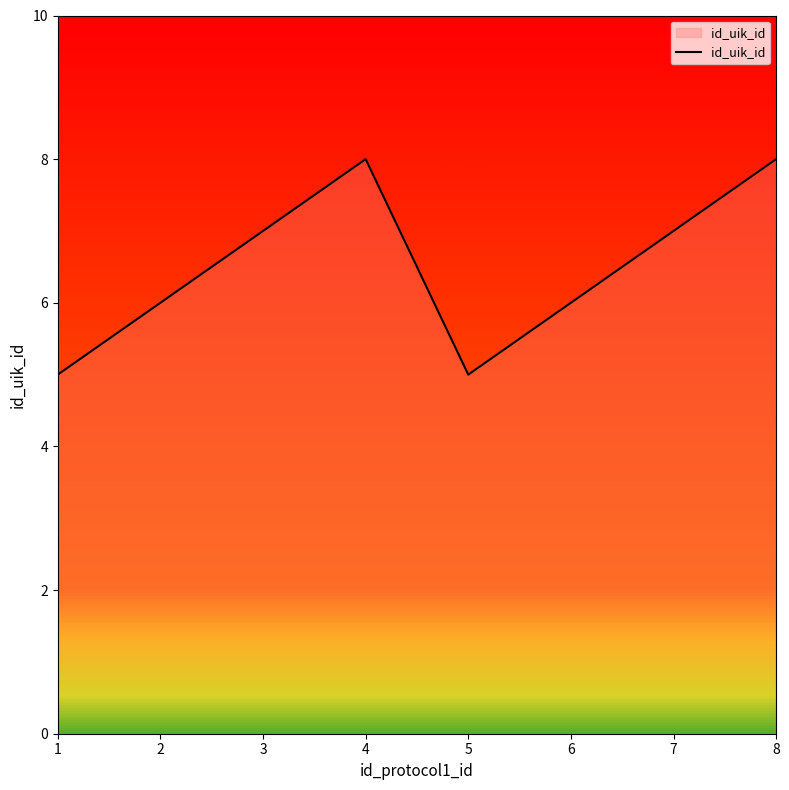

How many values are below 7?

4